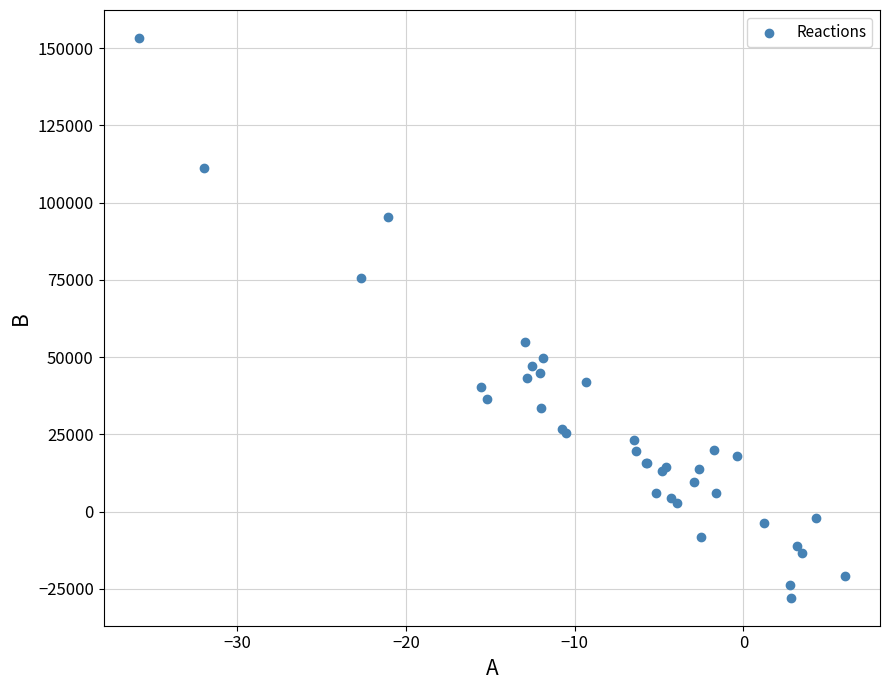

What Y value in the scatter plot is closest to 62702?

54745.0